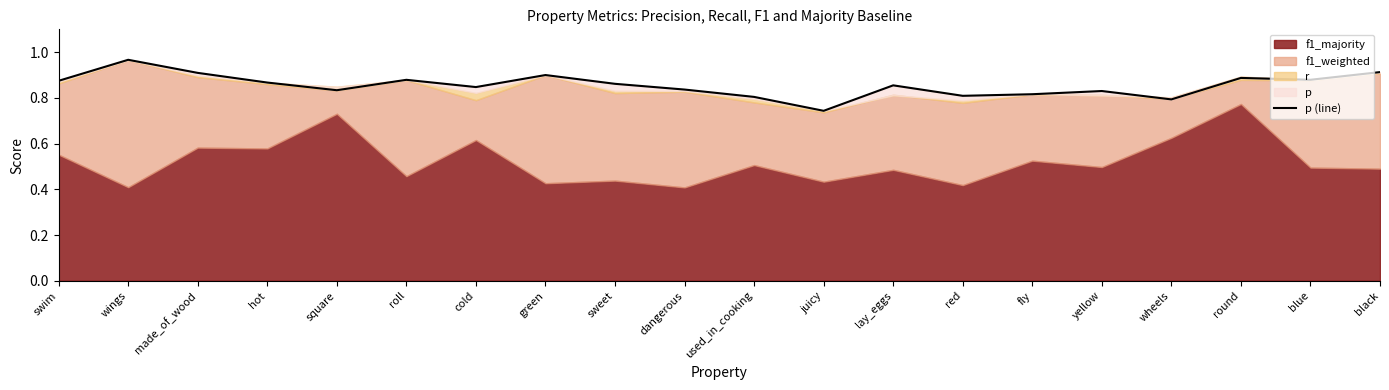

Rank the categories by value from lowest to highest.

juicy, wheels, used_in_cooking, red, fly, yellow, square, dangerous, cold, lay_eggs, sweet, hot, swim, roll, blue, round, green, made_of_wood, black, wings